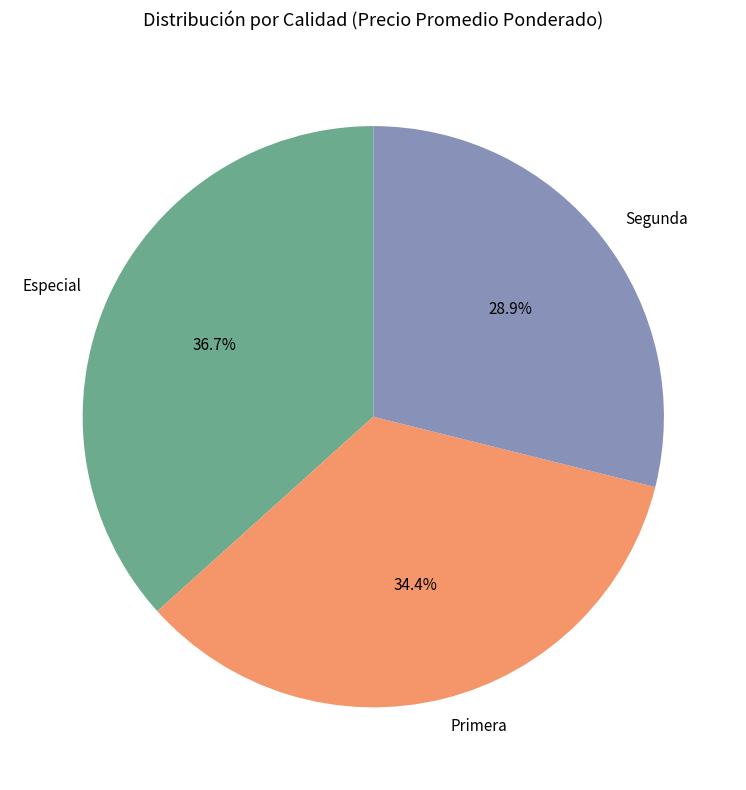

Count the number of slices in the pie.

3